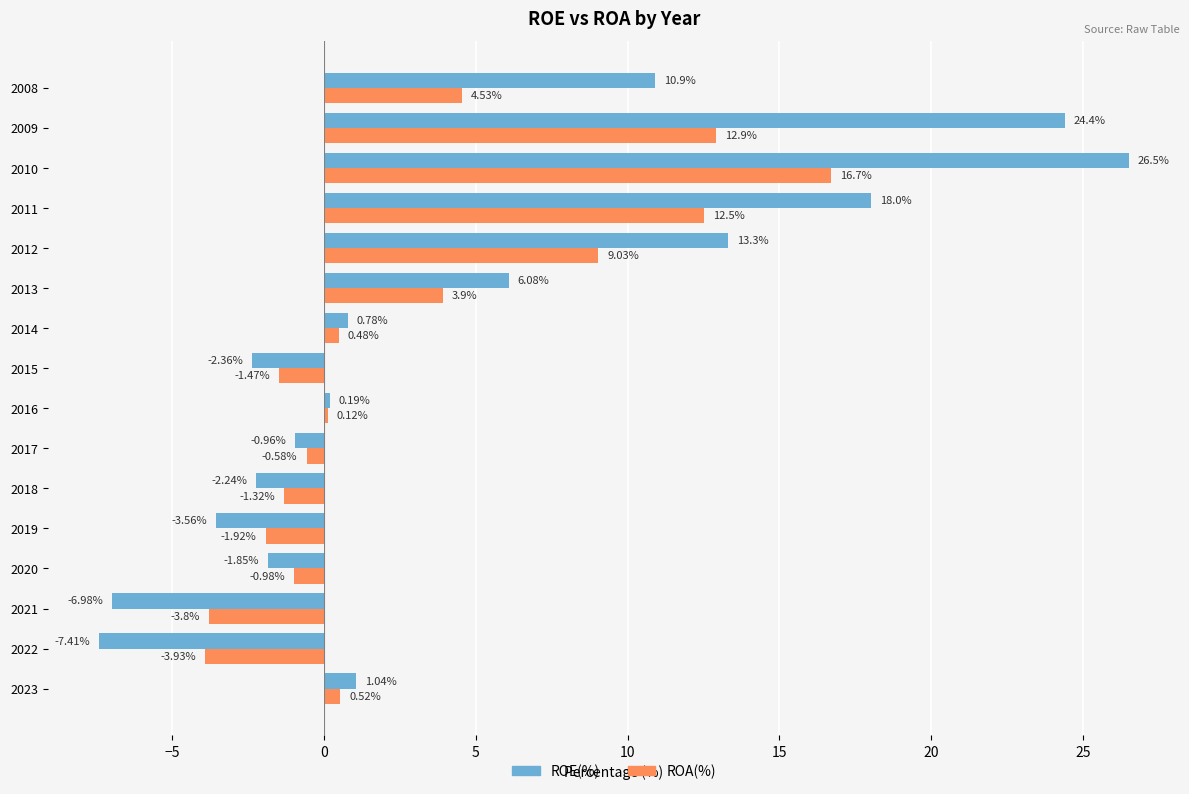

What is the average value of the ROE(%) series?

4.7